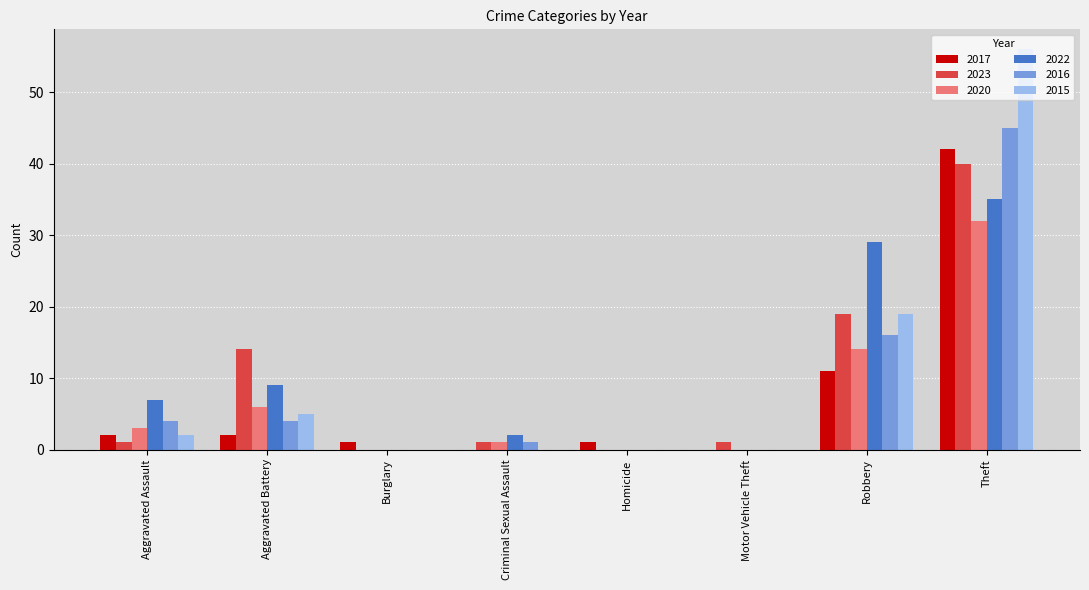

The 2016 series shows 0 at Motor Vehicle Theft. True or false?

True